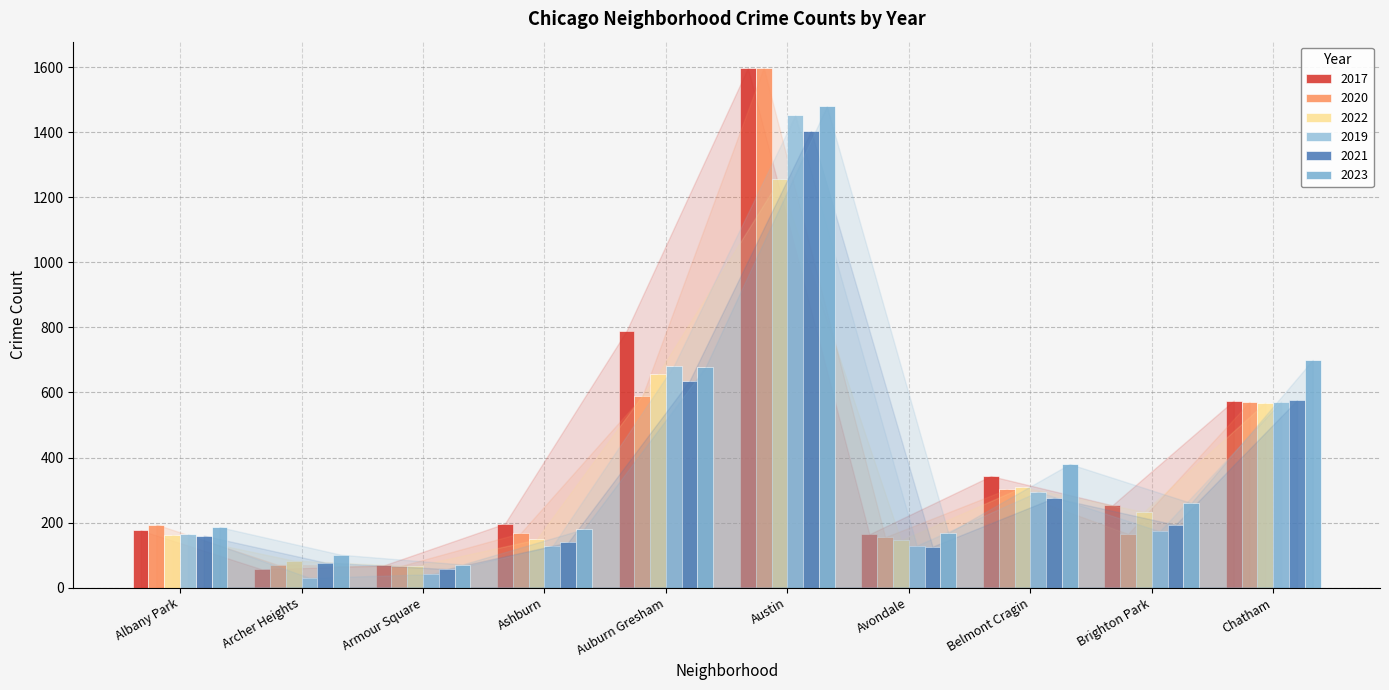

What is the sum of the 2023 values at Brighton Park and Archer Heights?

361